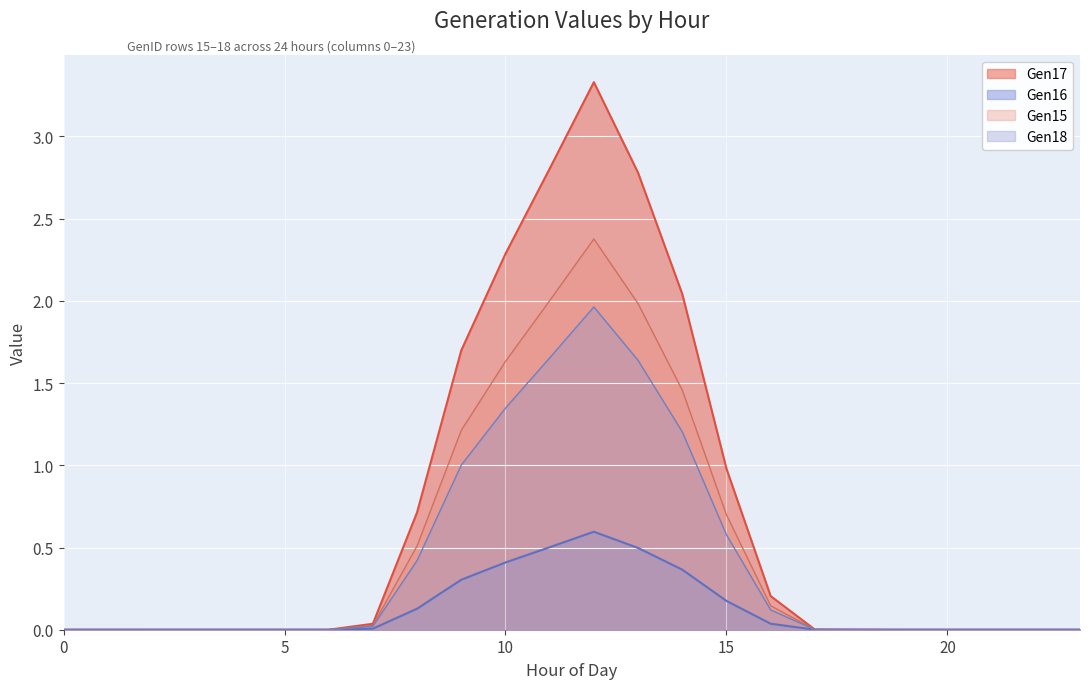

True or false: Gen16 and Gen18 intersect in this chart.

False